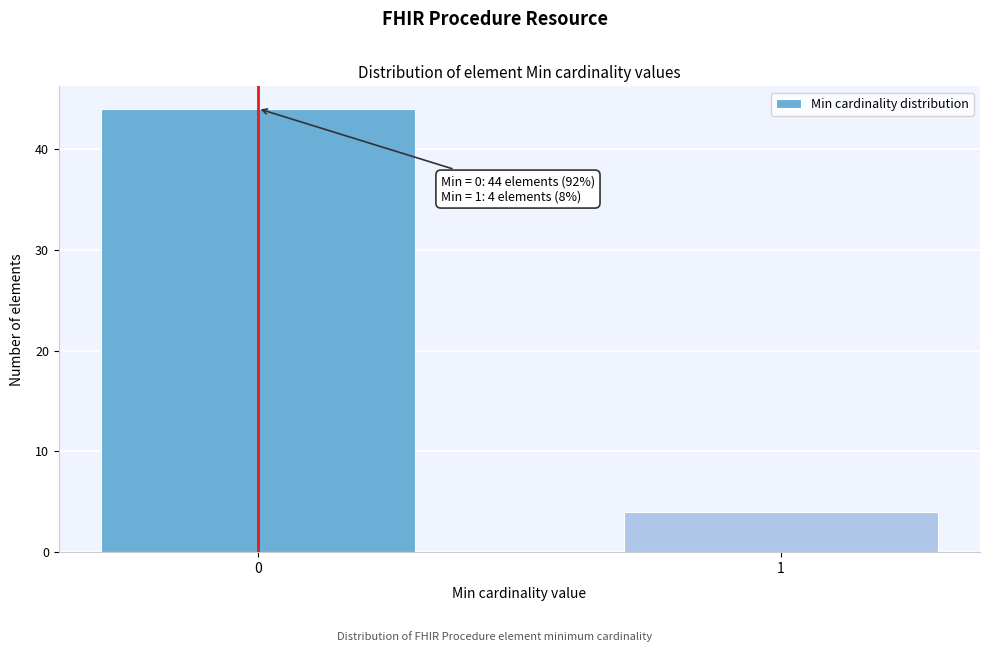

Reading left to right, what are all the values shown in this chart?

44	4